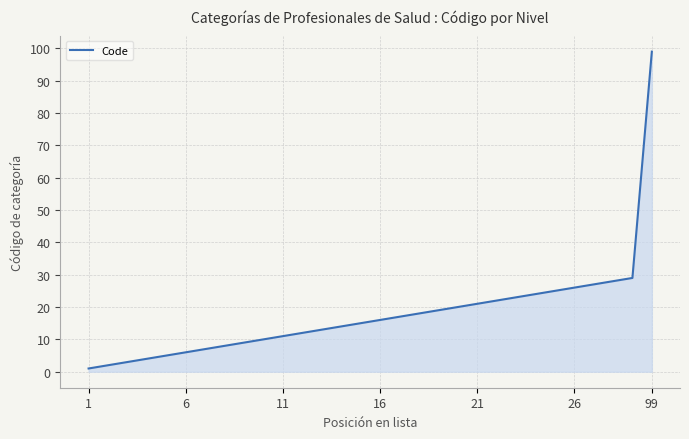

What is the difference between the maximum and minimum values?

98